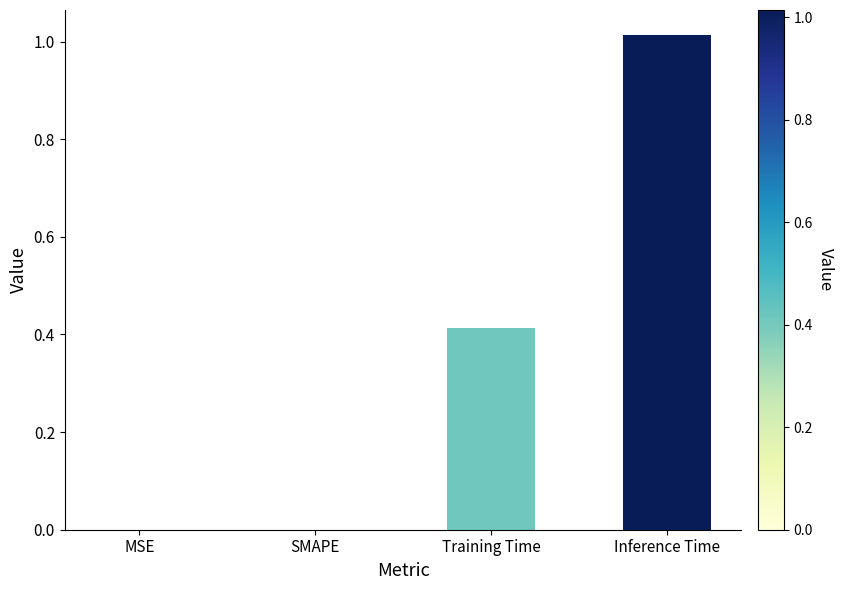

Which label corresponds to the largest value in the chart?

Inference Time